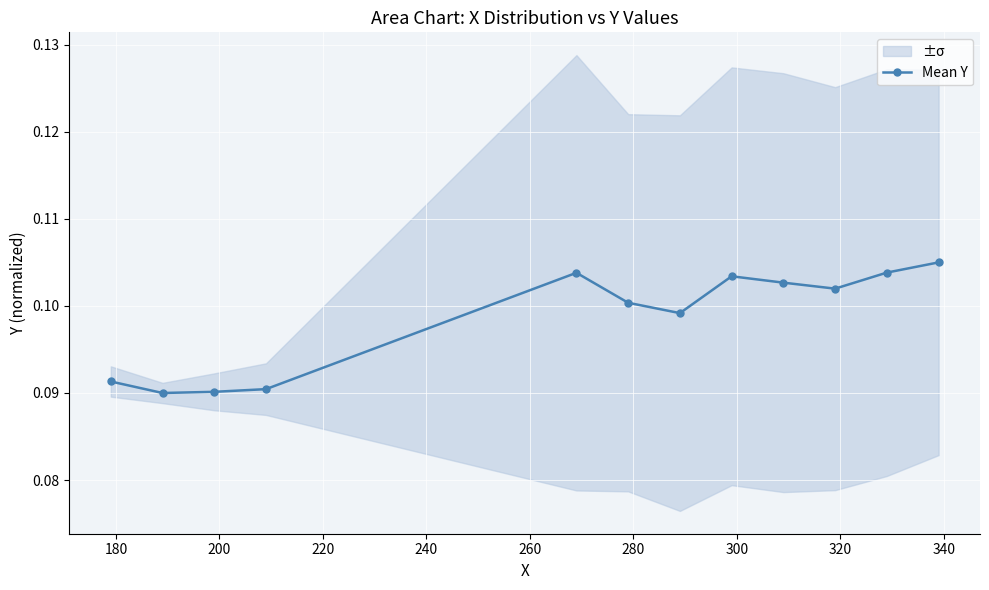

What is the sum of the values at 180 and 220?

0.2